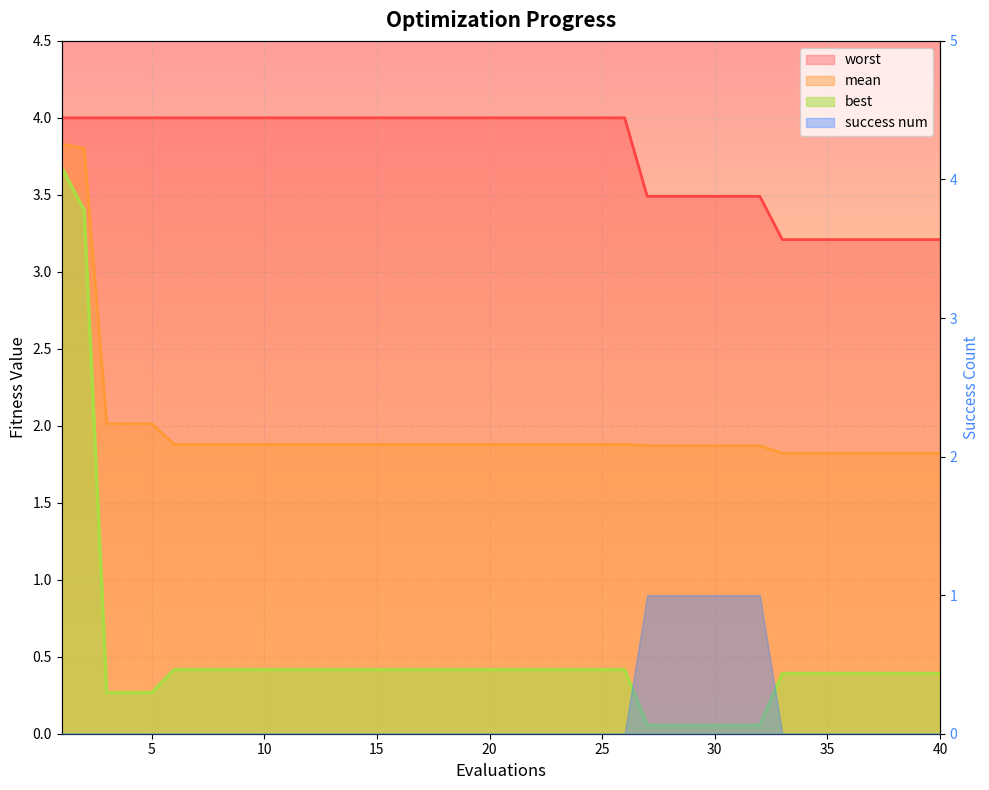

True or false: mean and worst intersect in this chart.

False